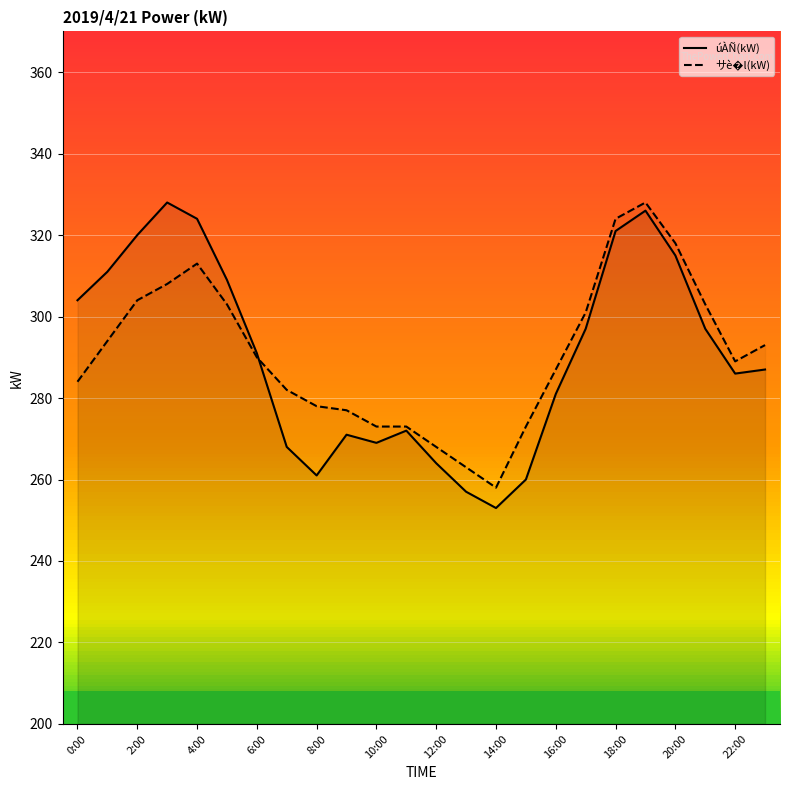

Which series has the widest spread of values?

úÀÑ(kW)